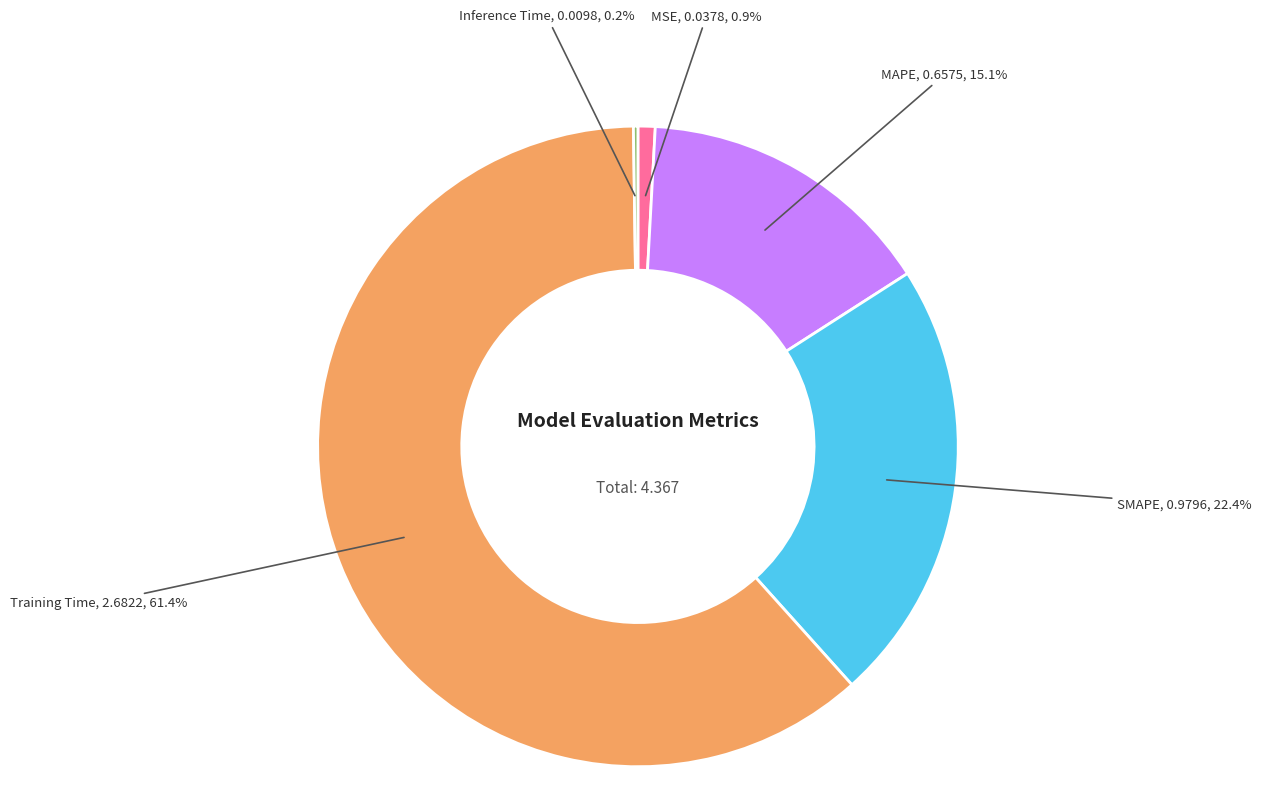

Does any single category account for the majority?

Yes